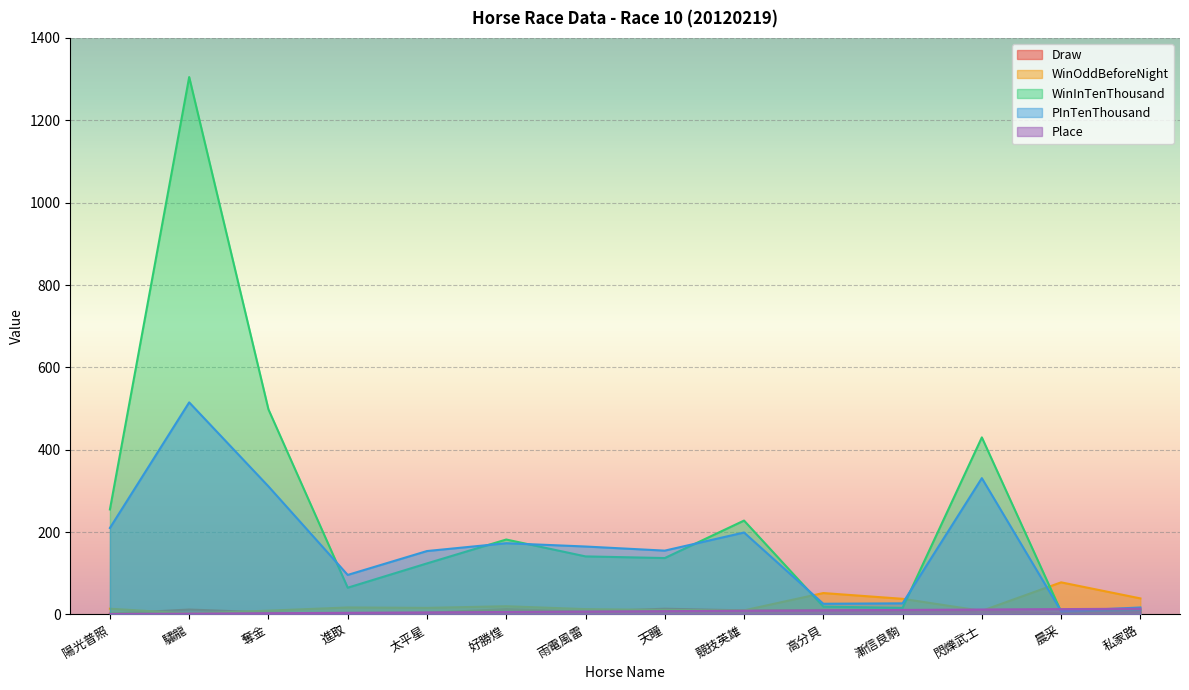

At which category does the chart reach its minimum across all series?

進取